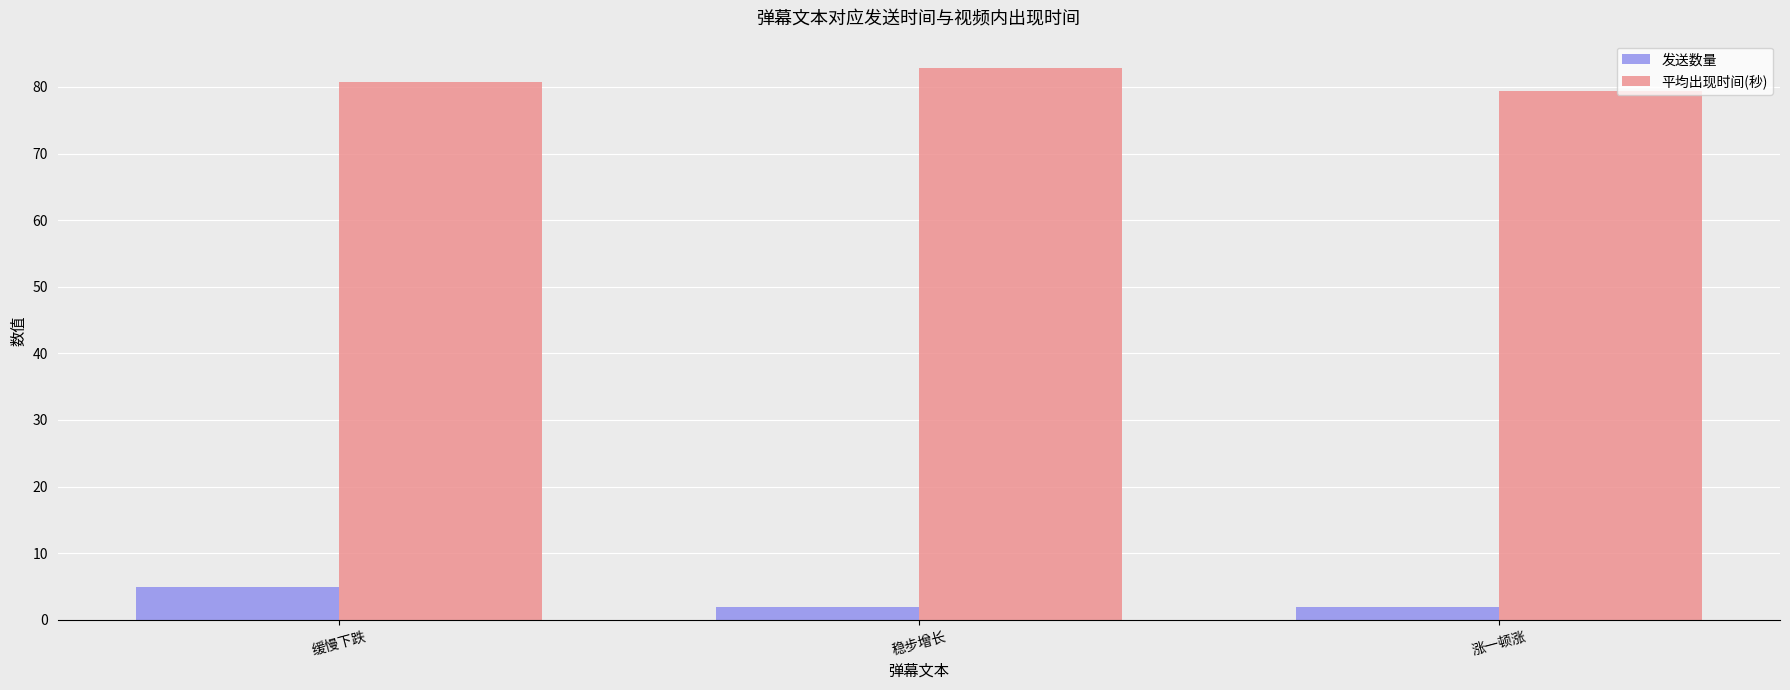

How many bars are there in total?

6